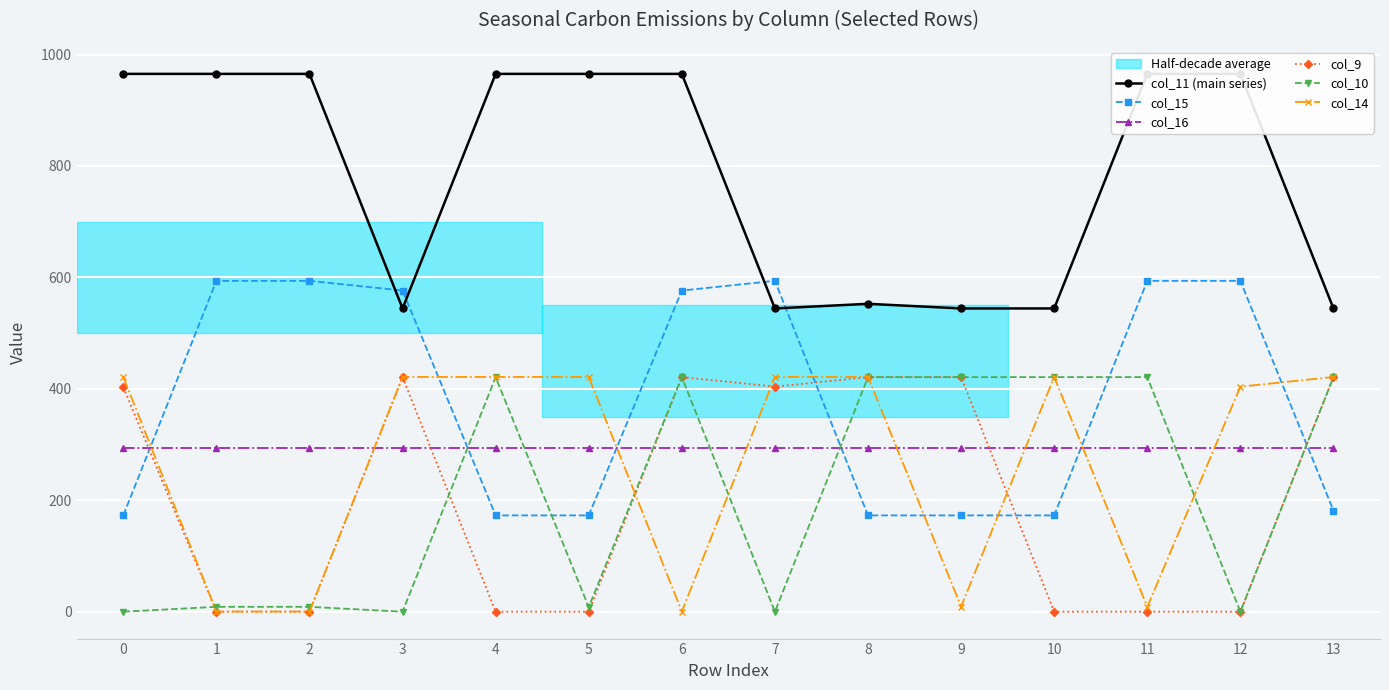

What is the difference between the col_15 values at 4 and 11?

421.0